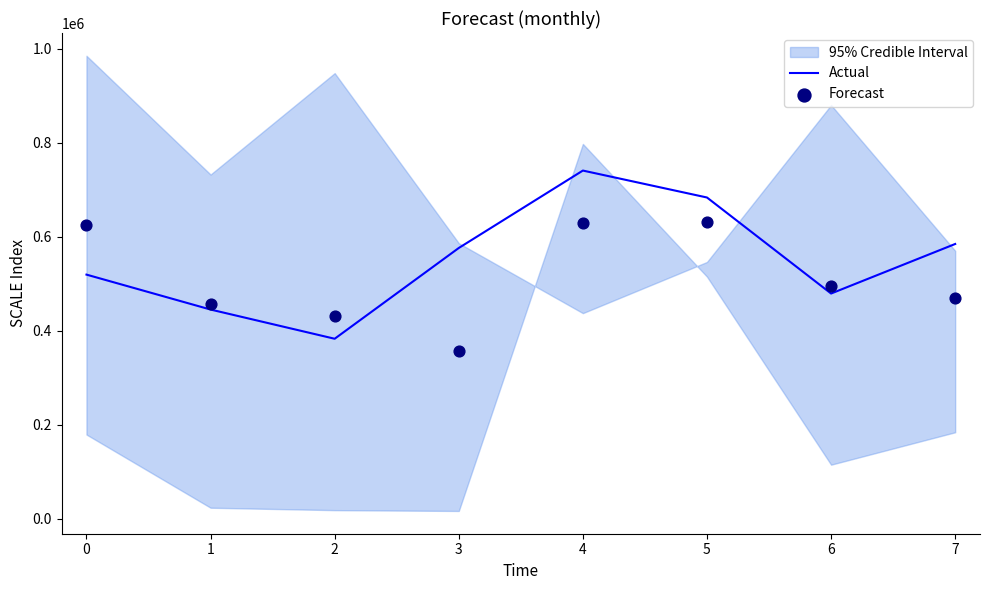

Which series has the largest total across all categories?

Actual